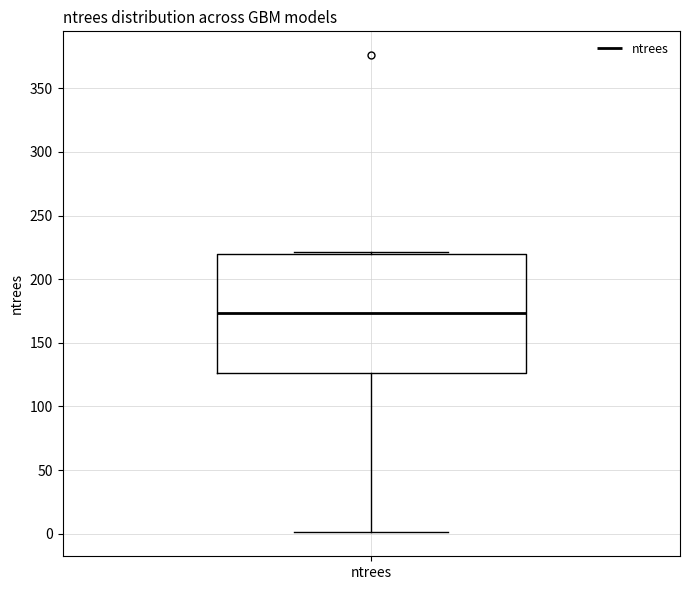

Where does the lower whisker of the box for ntrees end on the y-axis? The values are not printed on the chart, so give them approximately, as read against the axis.

0